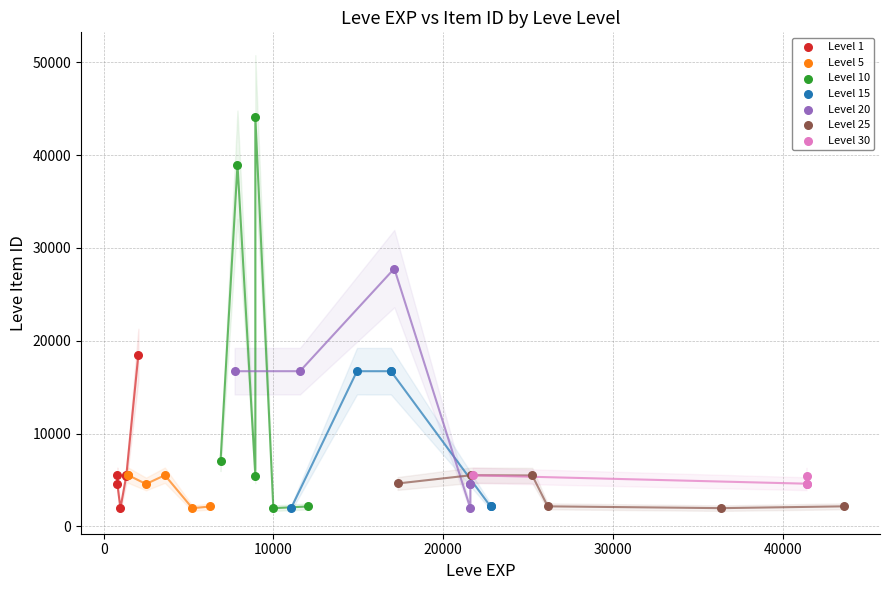

Which series reaches the maximum Y coordinate?

Level 10